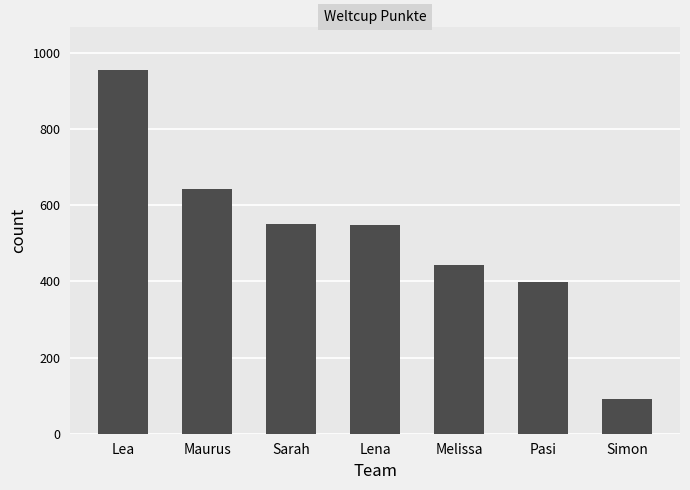

Count the number of categories in the chart.

7